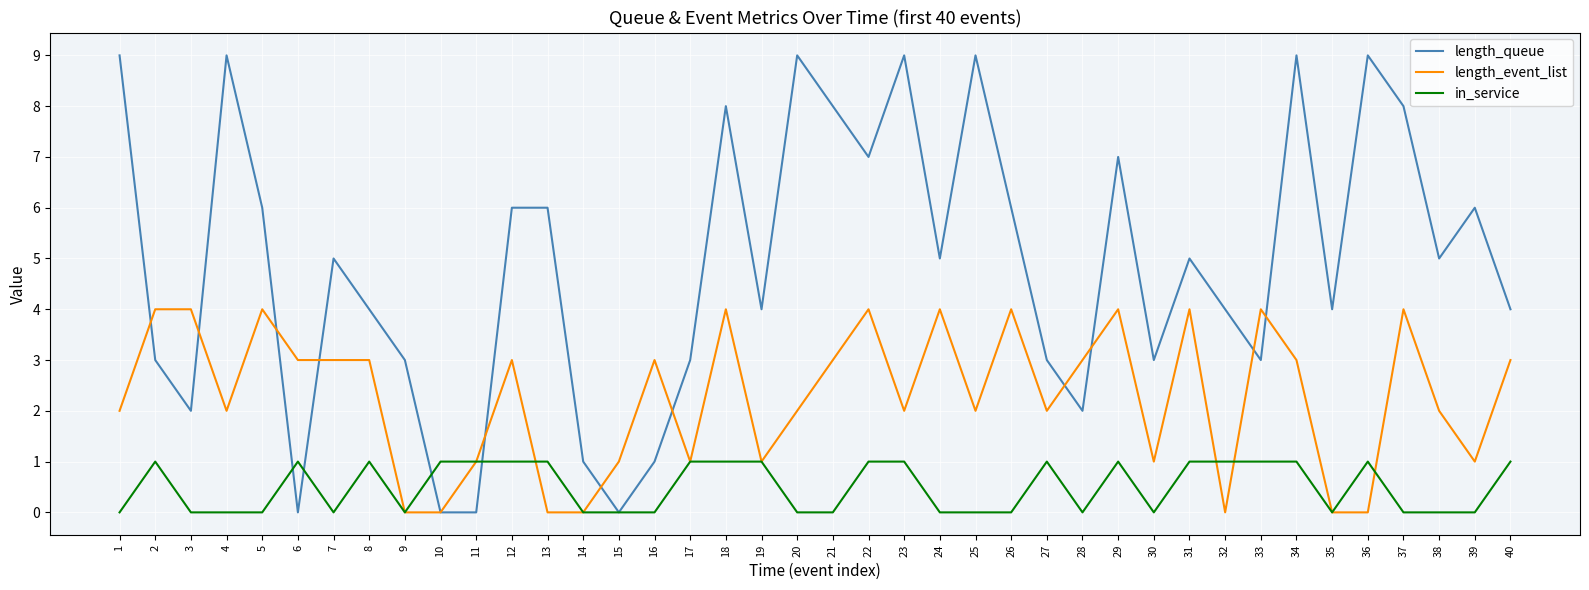

Read the length_event_list value at 19.

1